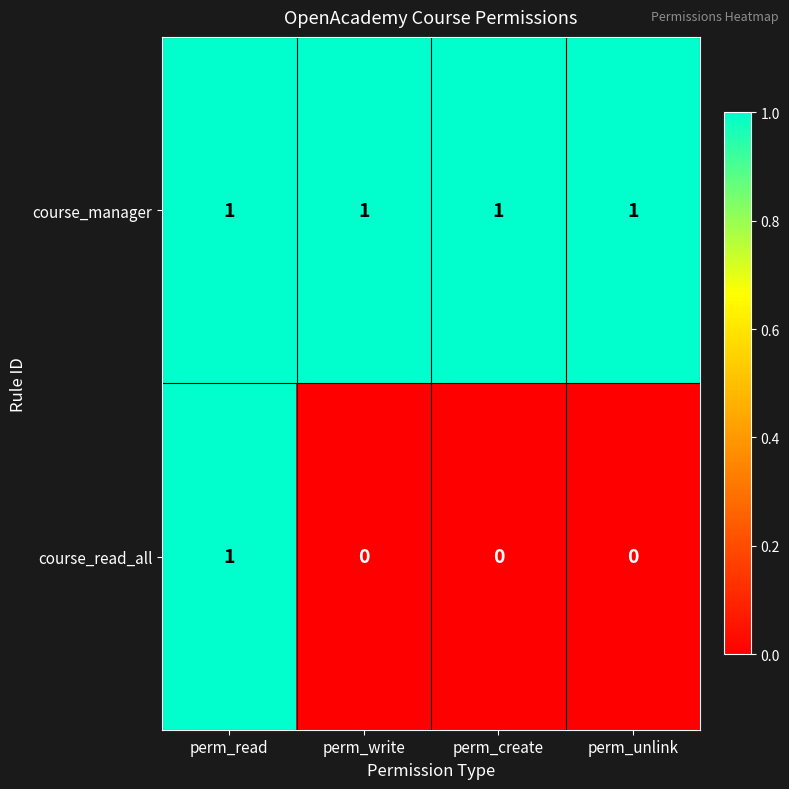

Is it true that course_manager equals 2 at perm_read?

False